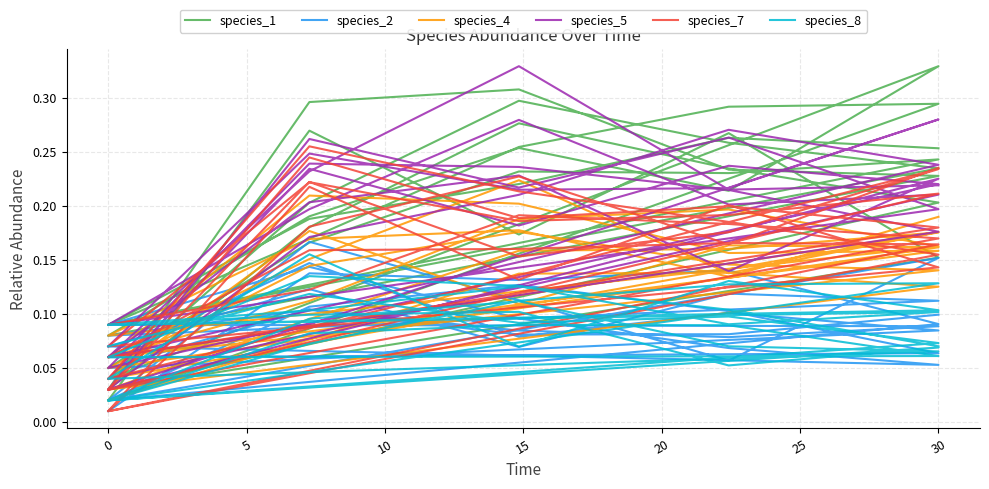

What is the total value across all series at 0?

0.3